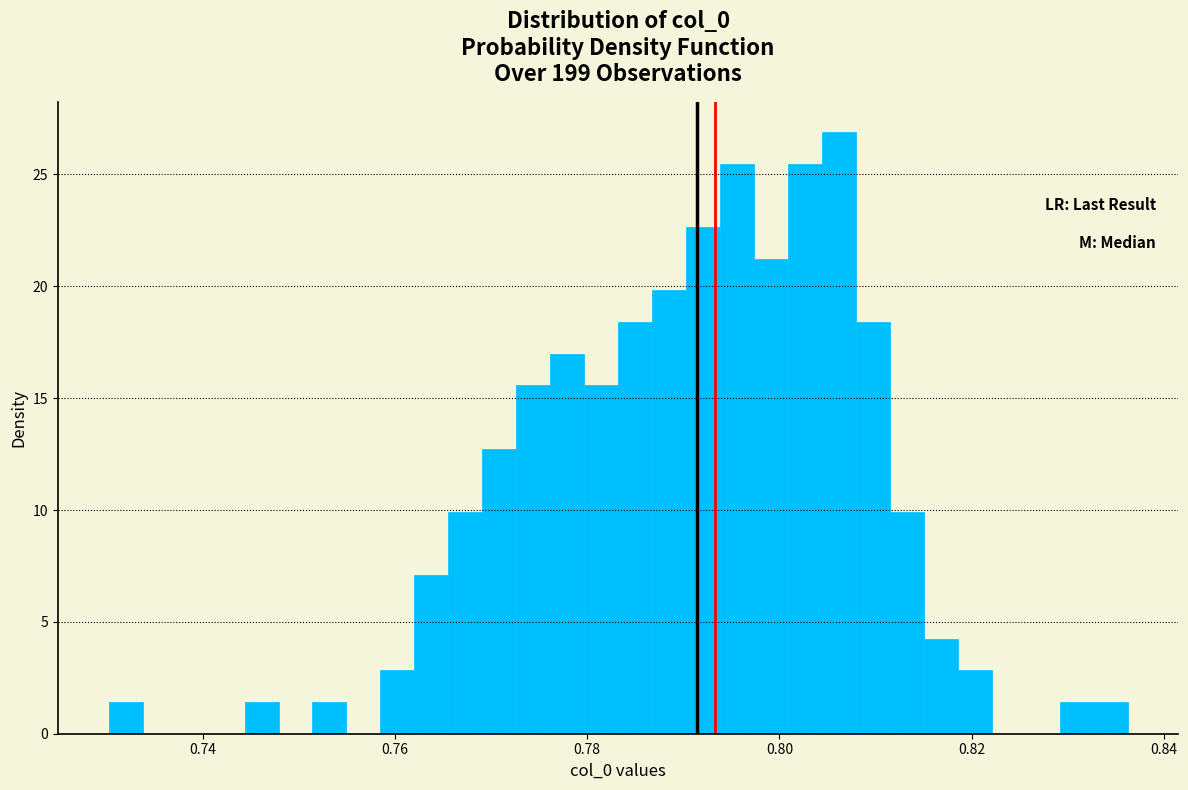

Around what value on the x-axis is the tallest bar? Give the approximate position of its centre, as read against the axis.

0.806